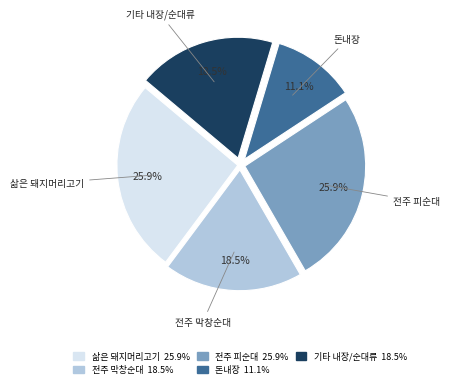

Is there any slice that represents more than half of the pie?

No